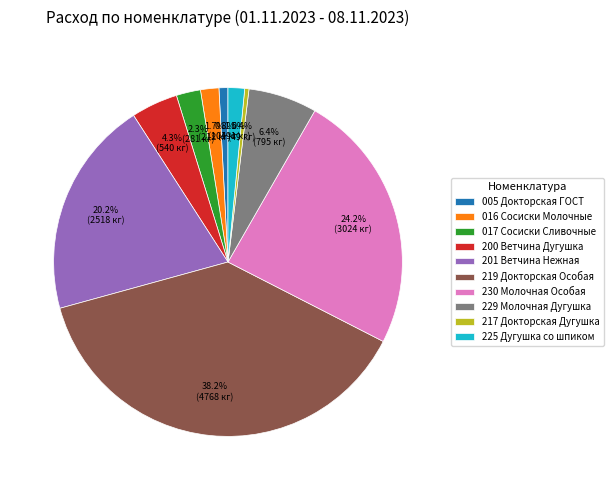

Combined, what portion of the pie is 200 Ветчина Дугушка and 219 Докторская Особая?

42.5%